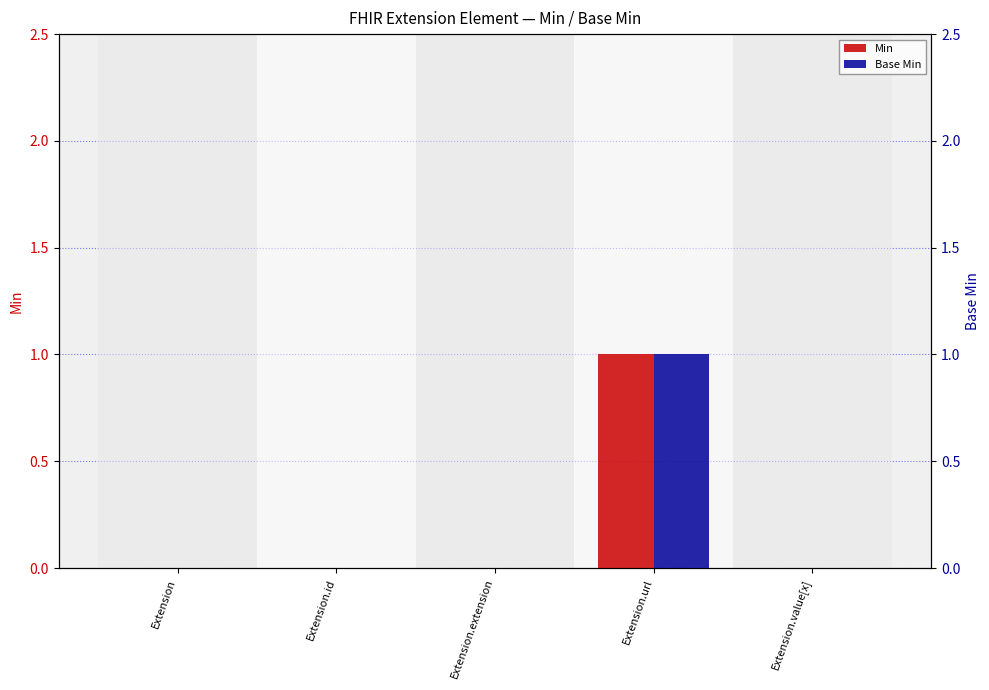

The Min series shows -1 at Extension.id. True or false?

False